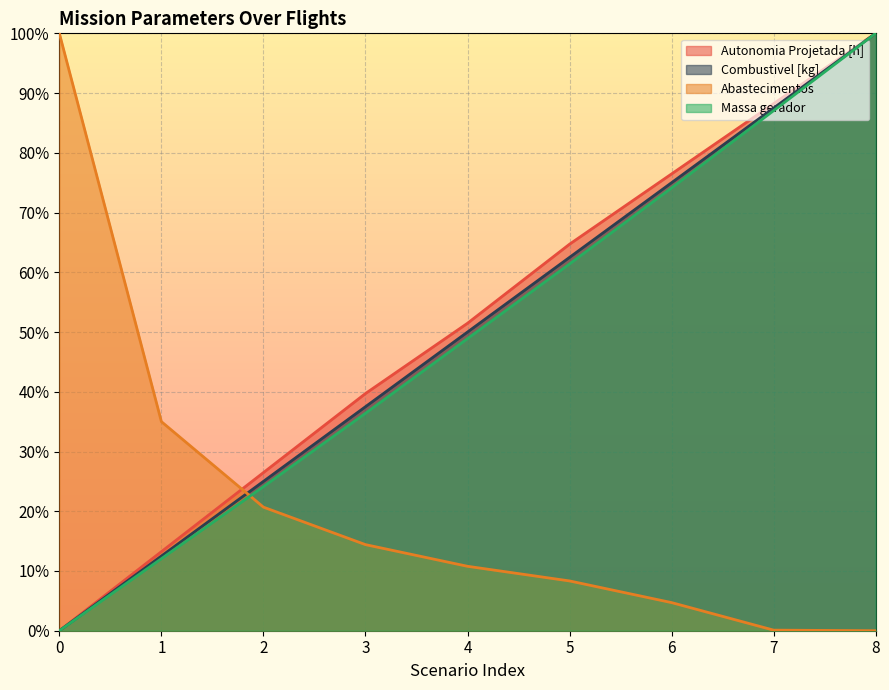

After their last crossing, which series has the higher values: Autonomia Projetada [h] or Abastecimentos?

Autonomia Projetada [h]